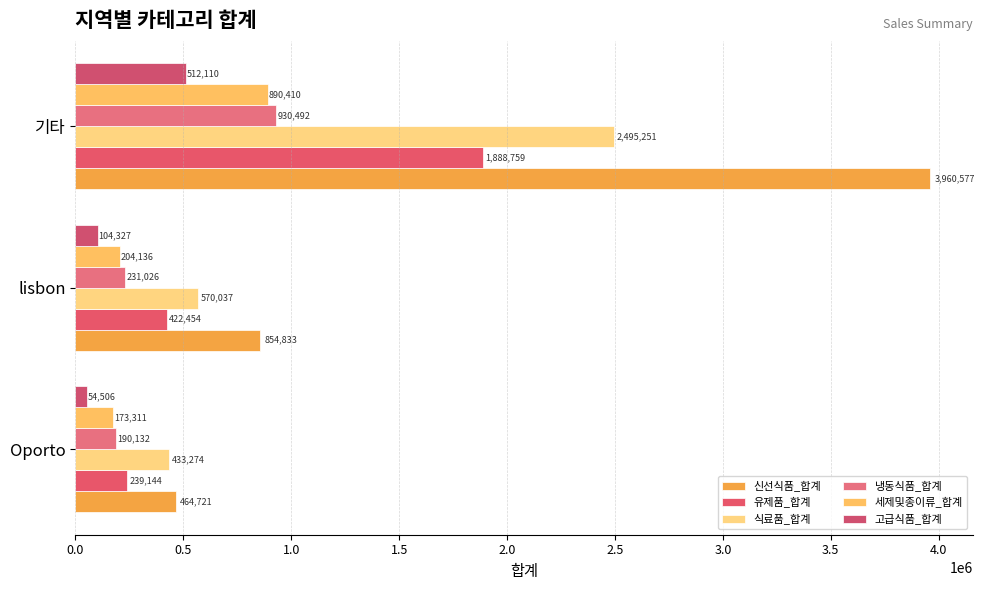

How many values in the 냉동식품_합계 series are below 231026?

1